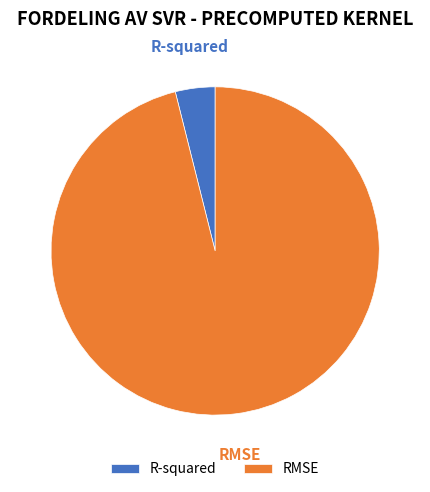

Which category has the biggest portion of the pie?

RMSE